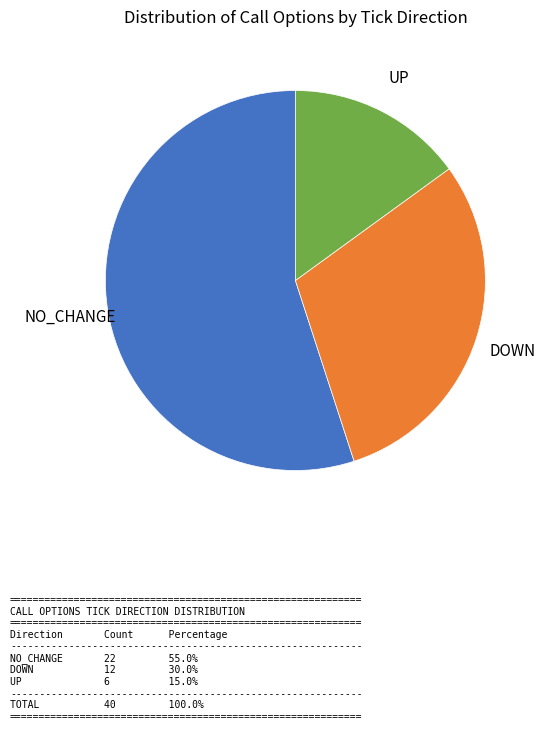

Does any single category account for the majority?

Yes